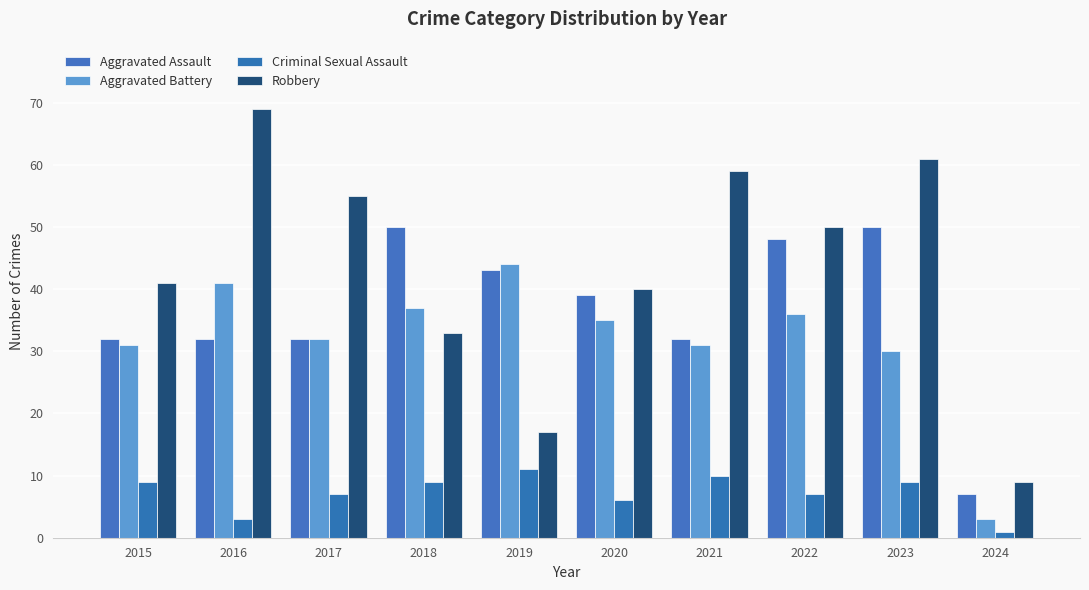

Reading left to right, transcribe all the data shown in this chart.

Aggravated Assault: 32	32	32	50	43	39	32	48	50	7
Aggravated Battery: 31	41	32	37	44	35	31	36	30	3
Criminal Sexual Assault: 9	3	7	9	11	6	10	7	9	1
Robbery: 41	69	55	33	17	40	59	50	61	9